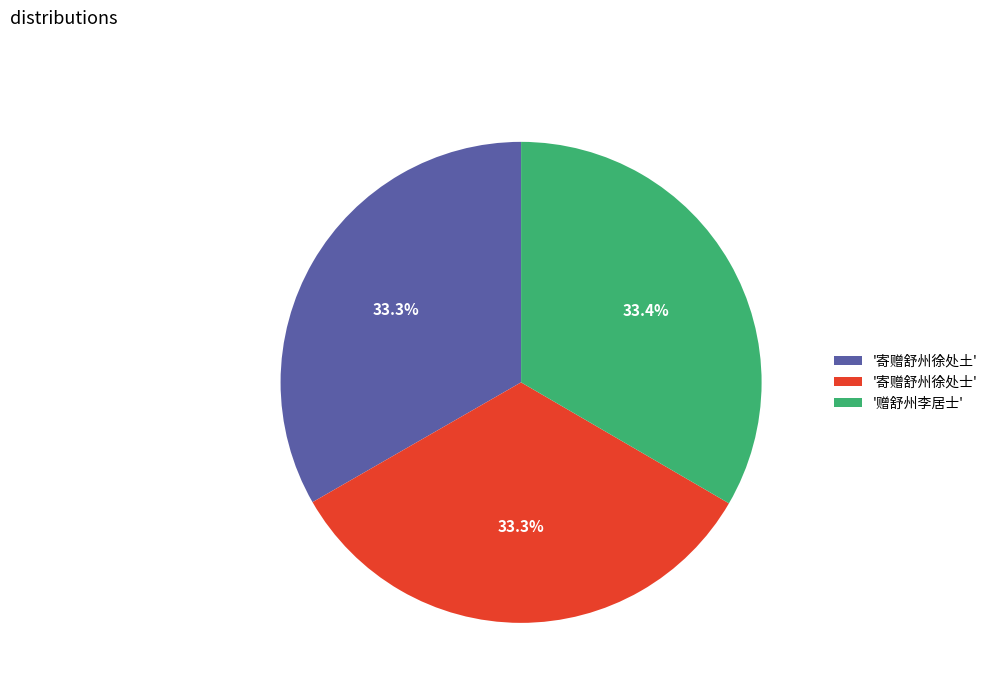

What is the ratio of the value at '寄赠舒州徐处土' to the value at '寄赠舒州徐处士'?

1.0